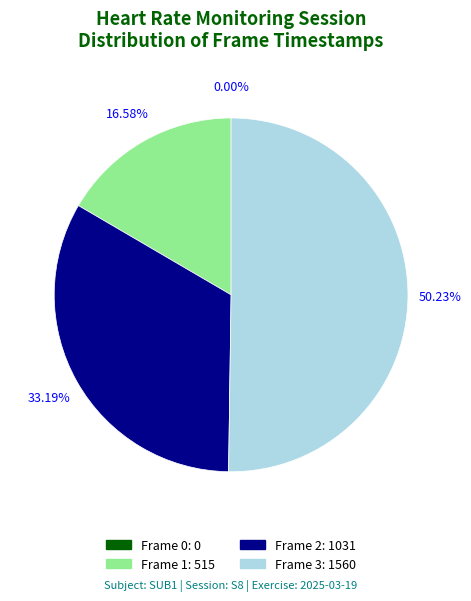

The Frame 3 slice represents 59% of the pie. True or false?

False